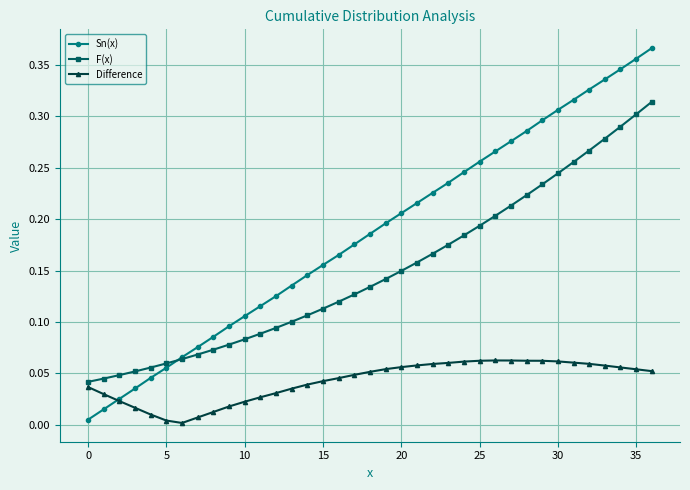

Which series has the largest total across all categories?

Sn(x)